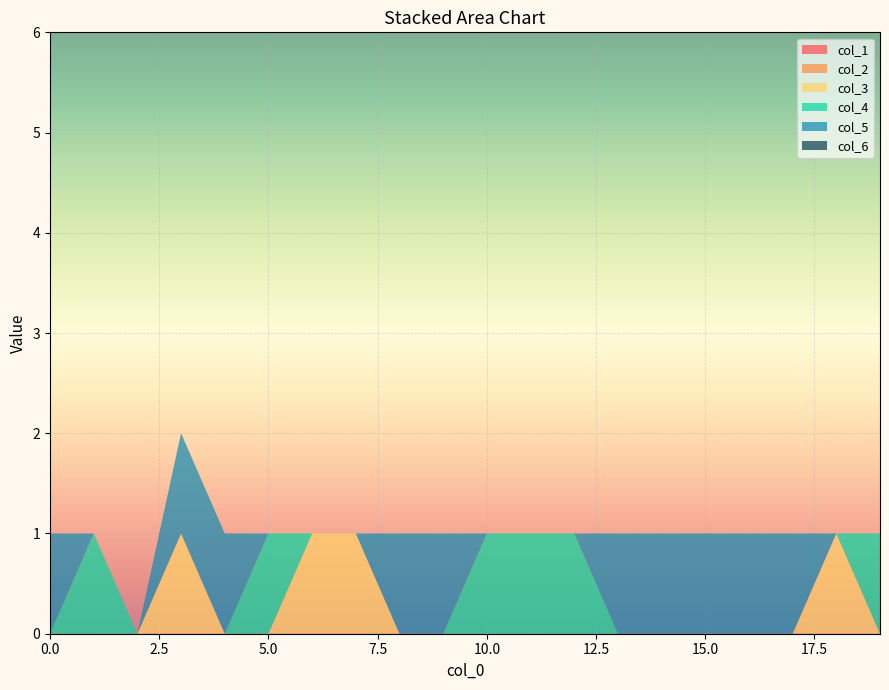

Reading left to right, what are all the values shown in this chart?

col_1: 0=0	1=0	2=0	3=0	4=0	5=0	6=0	7=0	8=0	9=0	10=0	11=0	12=0	13=0	14=0	15=0	16=0	17=0	18=0	19=0
col_2: 0=0	1=0	2=0	3=0	4=0	5=0	6=0	7=0	8=0	9=0	10=0	11=0	12=0	13=0	14=0	15=0	16=0	17=0	18=0	19=0
col_3: 0=0	1=0	2=0	3=1	4=0	5=0	6=1	7=1	8=0	9=0	10=0	11=0	12=0	13=0	14=0	15=0	16=0	17=0	18=1	19=0
col_4: 0=0	1=1	2=0	3=0	4=0	5=1	6=0	7=0	8=0	9=0	10=1	11=1	12=1	13=0	14=0	15=0	16=0	17=0	18=0	19=1
col_5: 0=1	1=0	2=0	3=1	4=1	5=0	6=0	7=0	8=1	9=1	10=0	11=0	12=0	13=1	14=1	15=1	16=1	17=1	18=0	19=0
col_6: 0=0	1=0	2=0	3=0	4=0	5=0	6=0	7=0	8=0	9=0	10=0	11=0	12=0	13=0	14=0	15=0	16=0	17=0	18=0	19=0